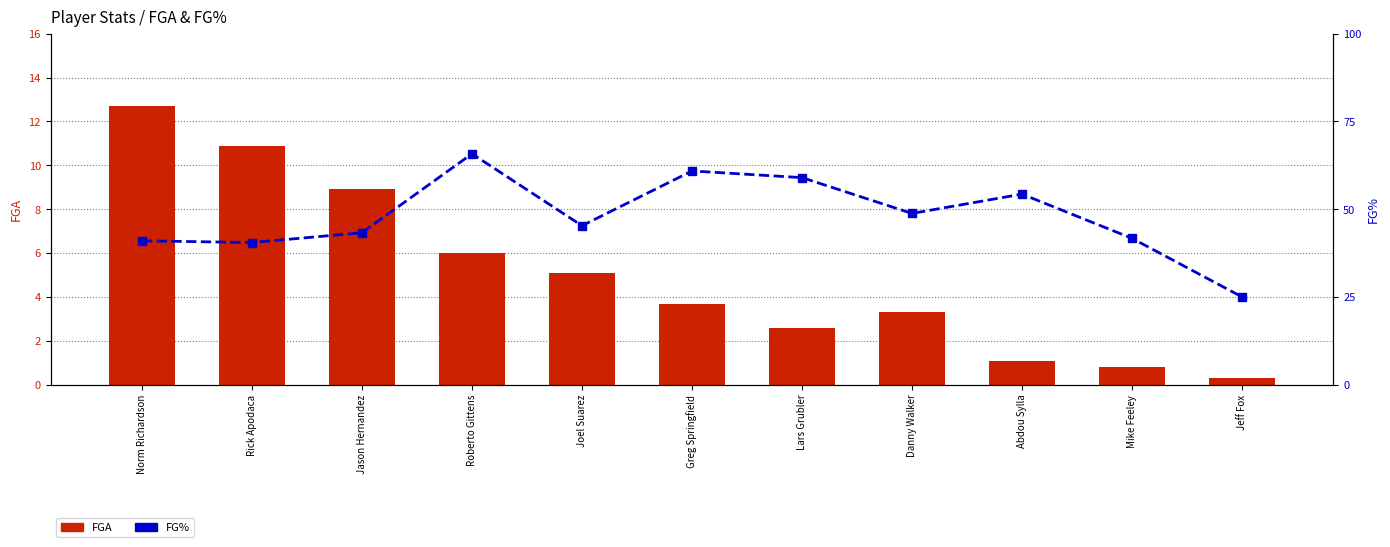

At how many categories does at least one series exceed 1?

9